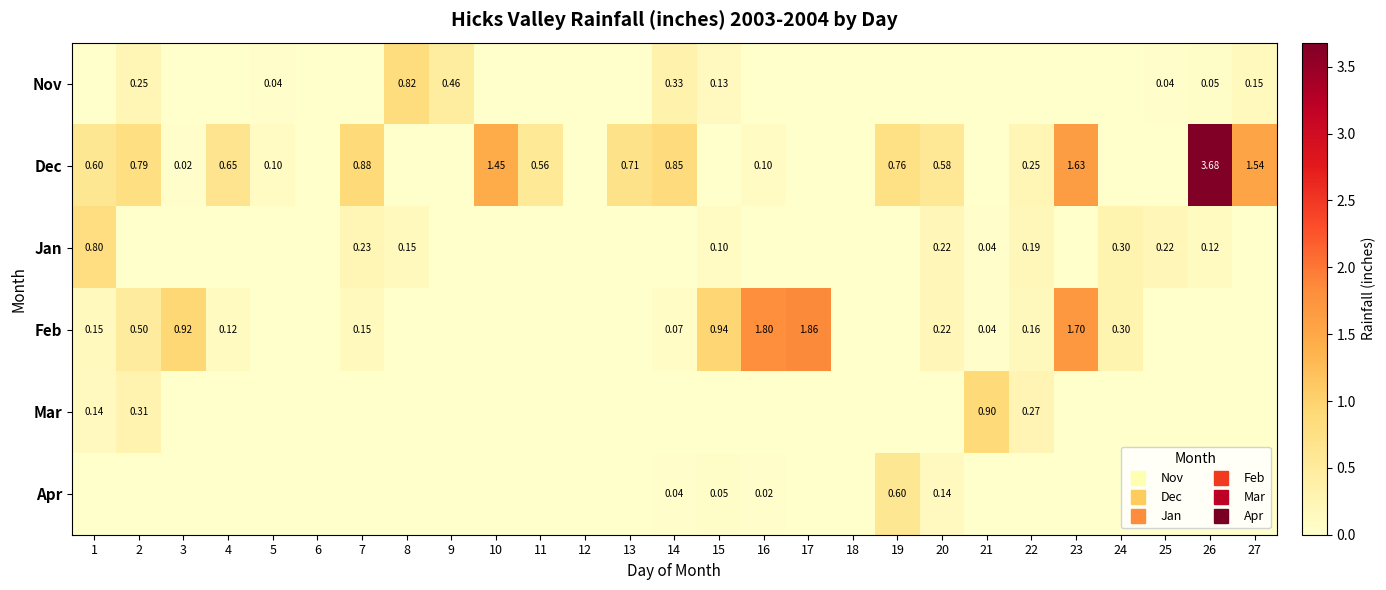

Which series has the widest spread of values?

Dec